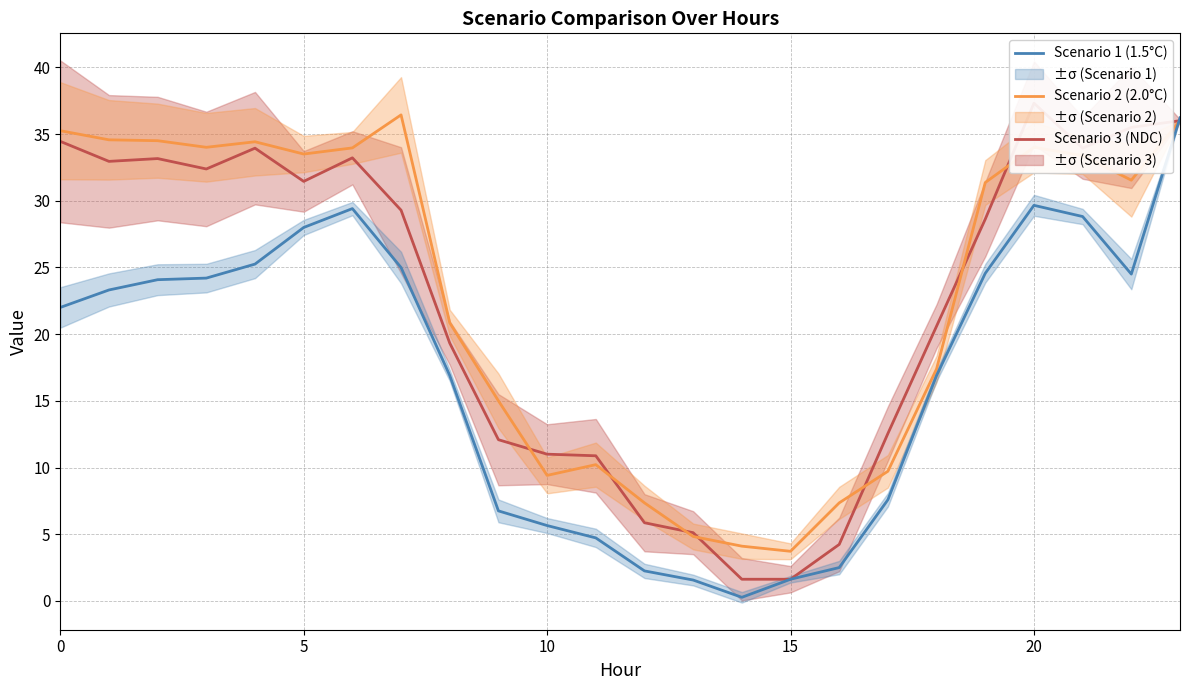

What is the maximum value for Scenario 1 (1.5°C)?

36.2